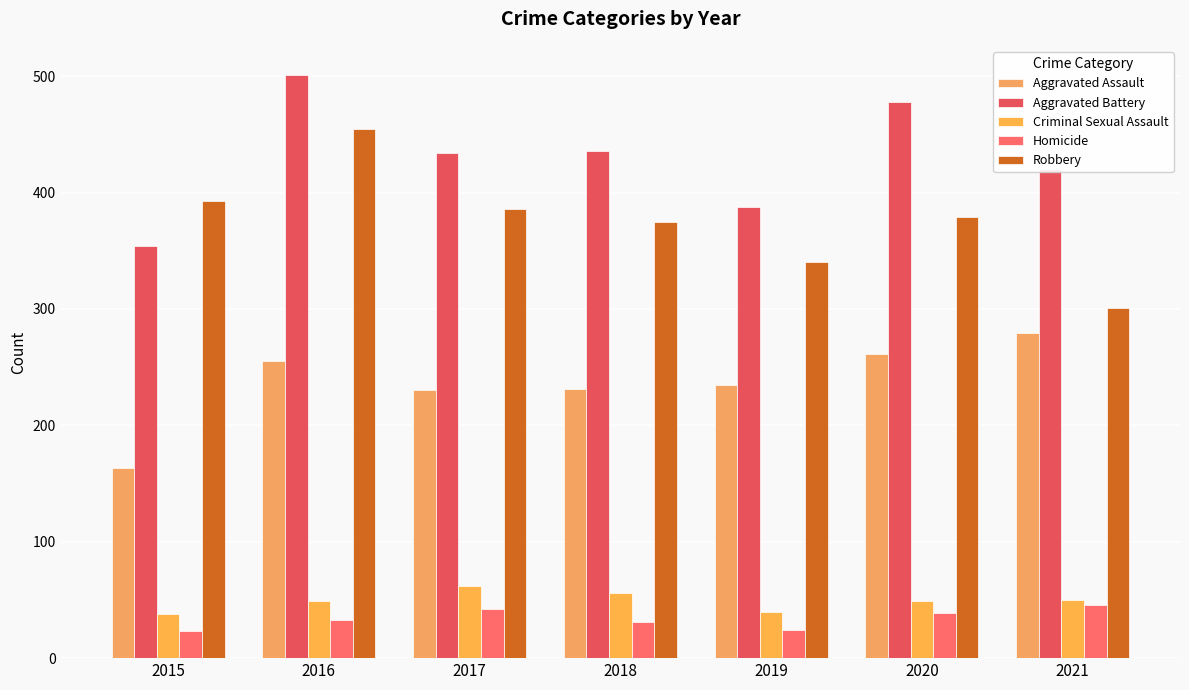

What is the value of the Aggravated Battery bar at the 5th from the left?

388